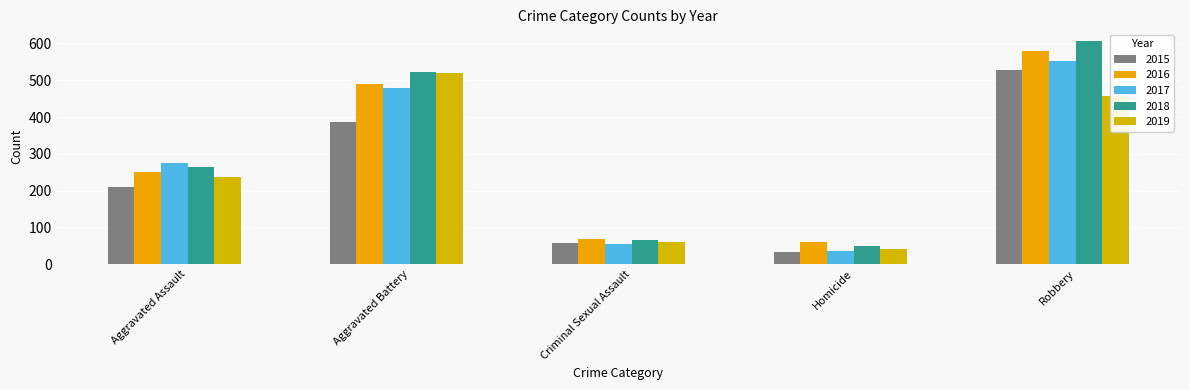

What is the greatest value displayed?

608